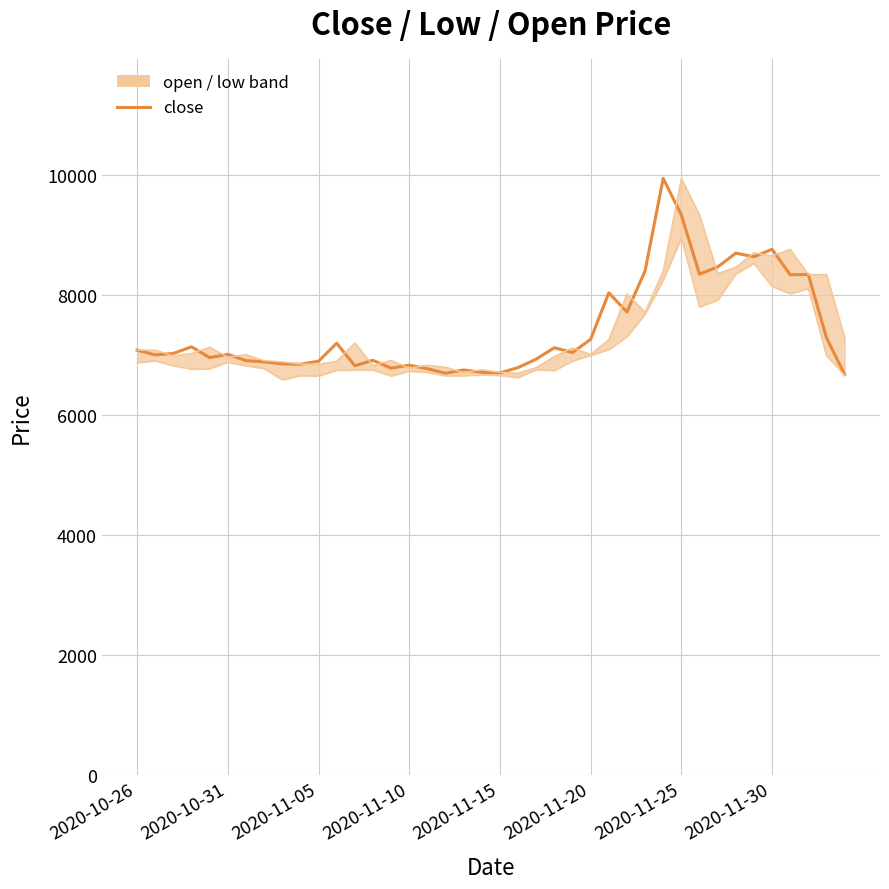

In open, how many points are lower than both neighbors (excluding endpoints)?

12